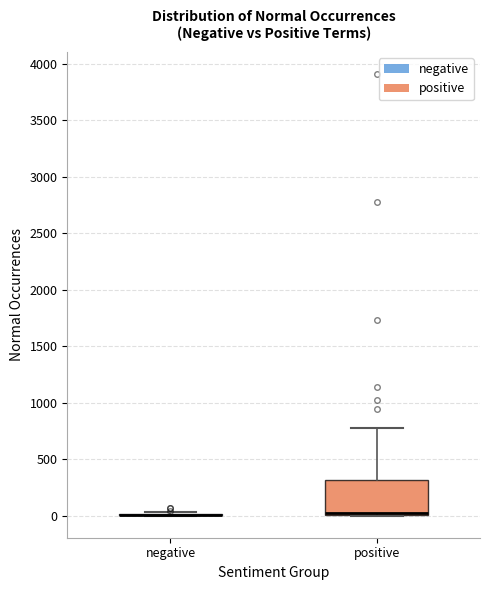

Where does the upper whisker of the box for positive end on the y-axis? The values are not printed on the chart, so give them approximately, as read against the axis.

800